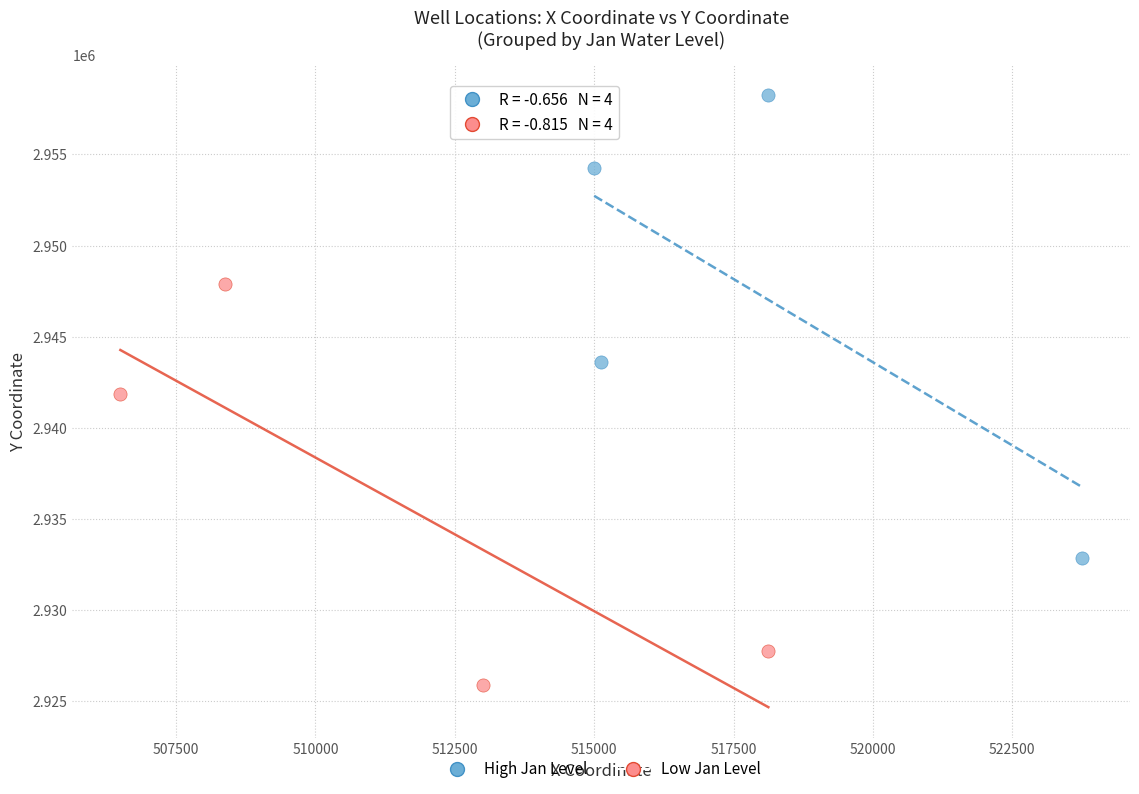

Which series has the widest spread of Y values?

High Jan Level